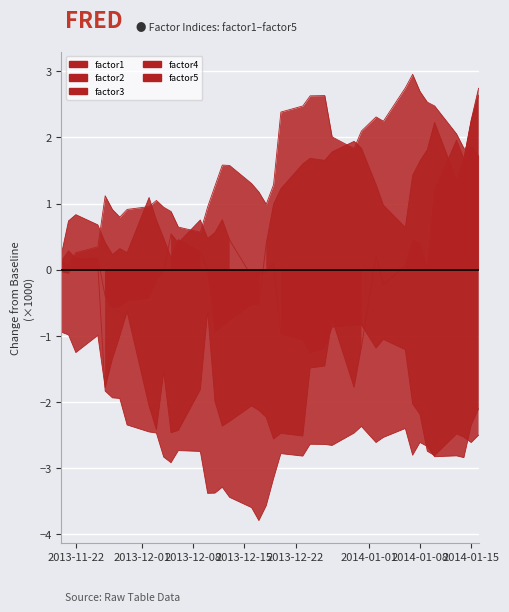

What is the value of the factor1 point at the 14th from the left?

-1.8